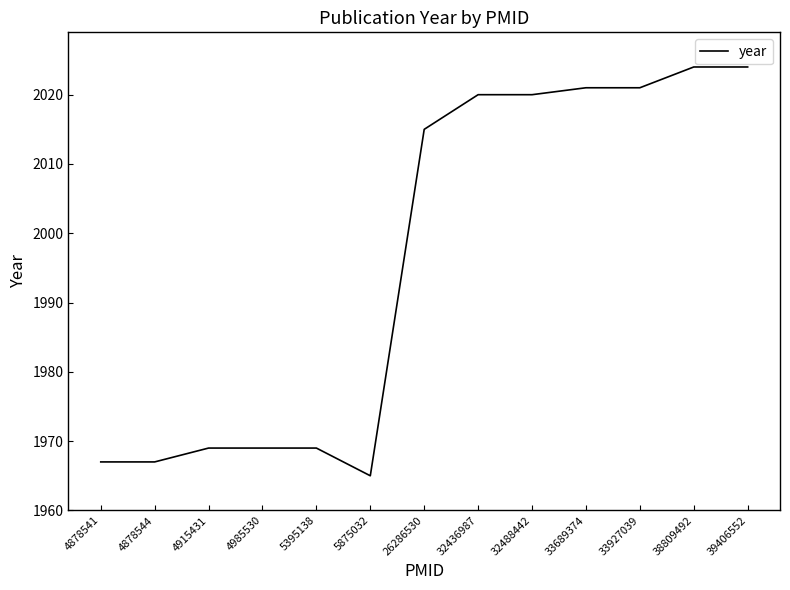

Reading left to right, list all the values displayed in this chart.

1967	1967	1969	1969	1969	1965	2015	2020	2020	2021	2021	2024	2024